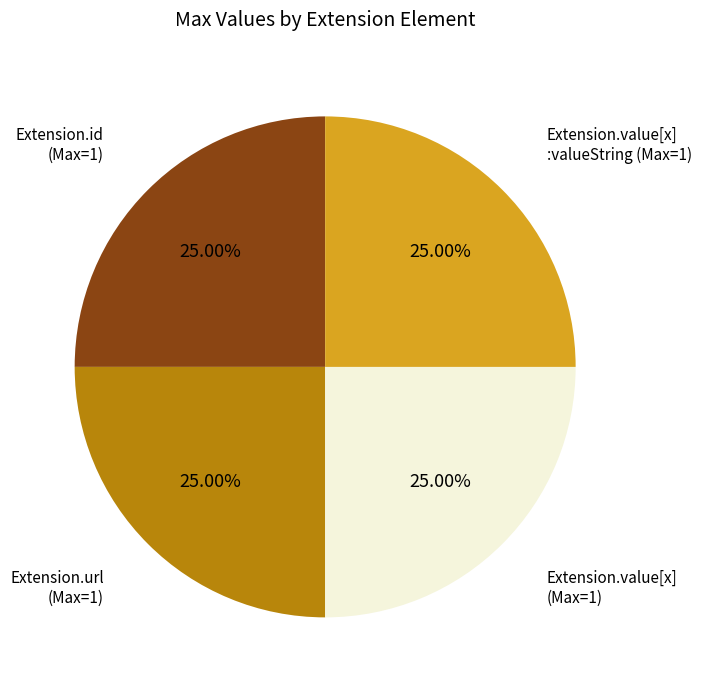

Is there a majority slice in this chart?

No